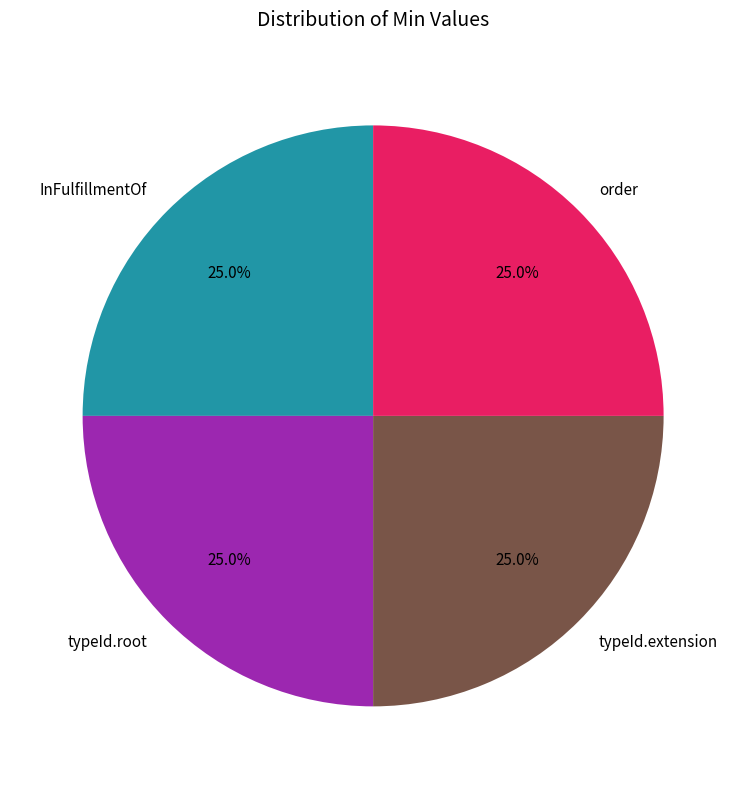

Is typeId.extension the majority of the pie?

No